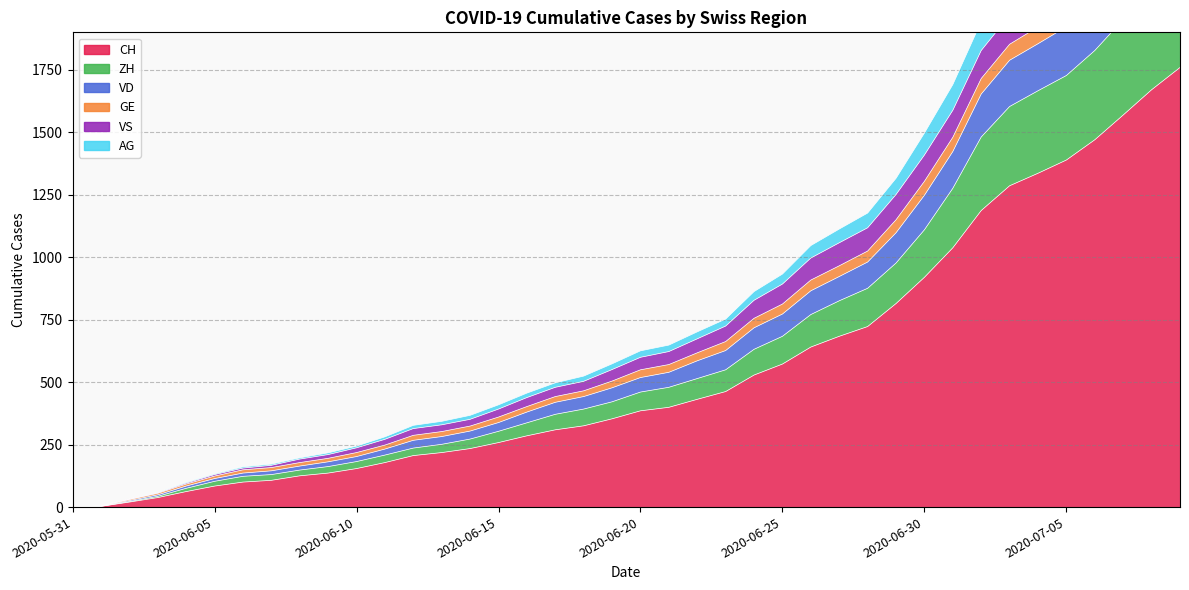

True or false: CH and AG intersect in this chart.

False